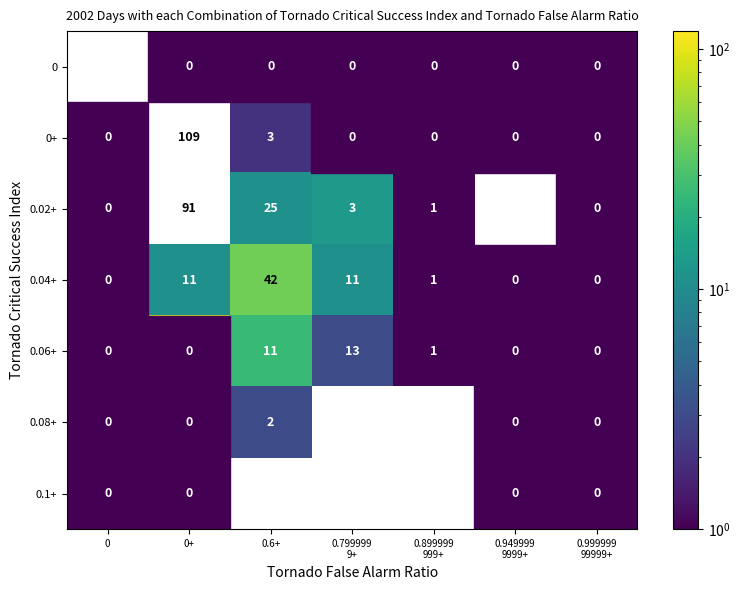

Which series has the largest range (max minus min)?

0+